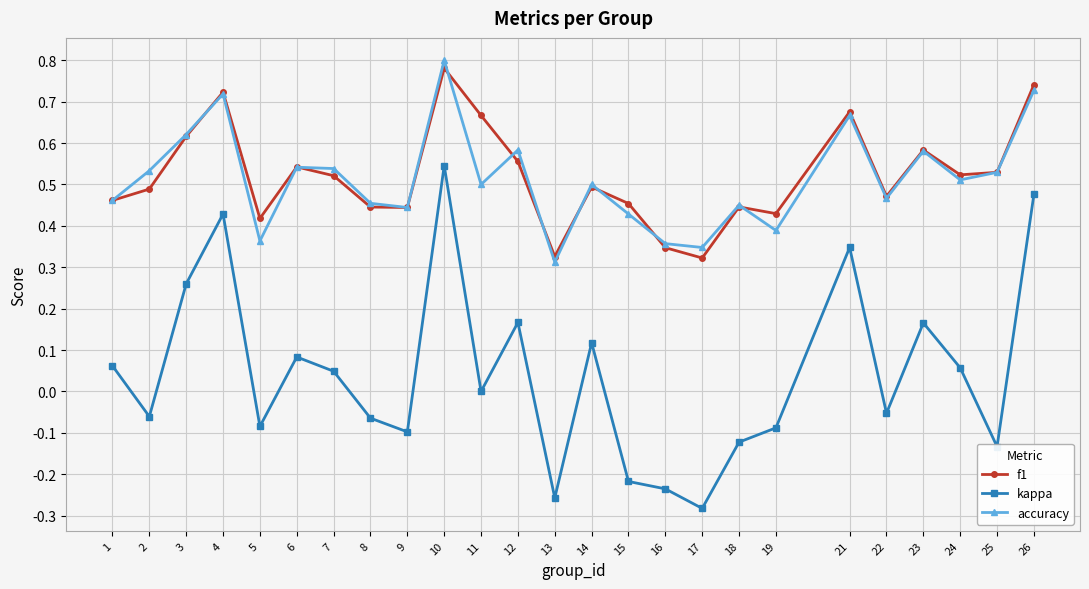

True or false: kappa and accuracy cross at least once.

False